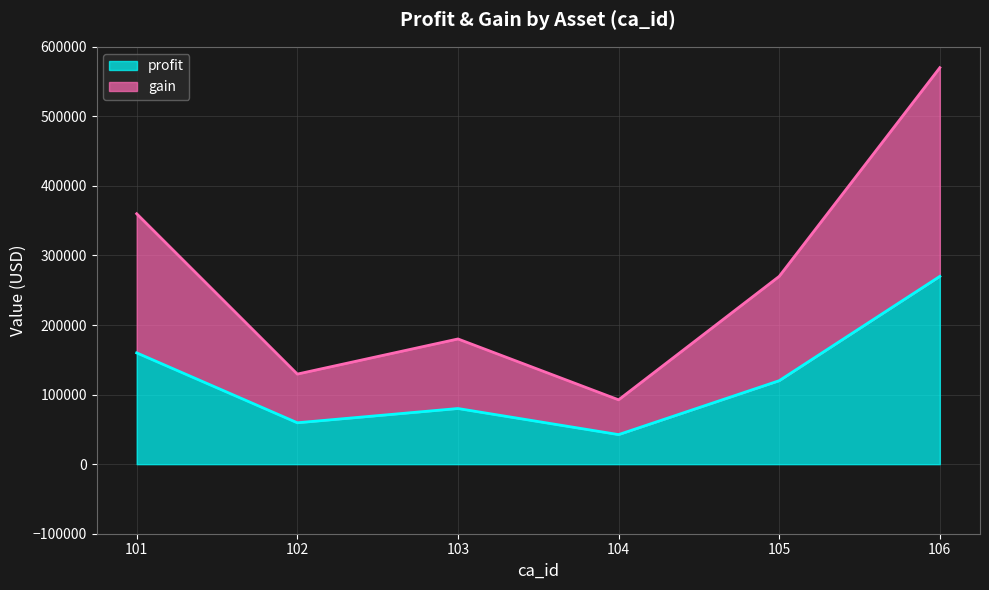

Where is the first local minimum for gain?

102